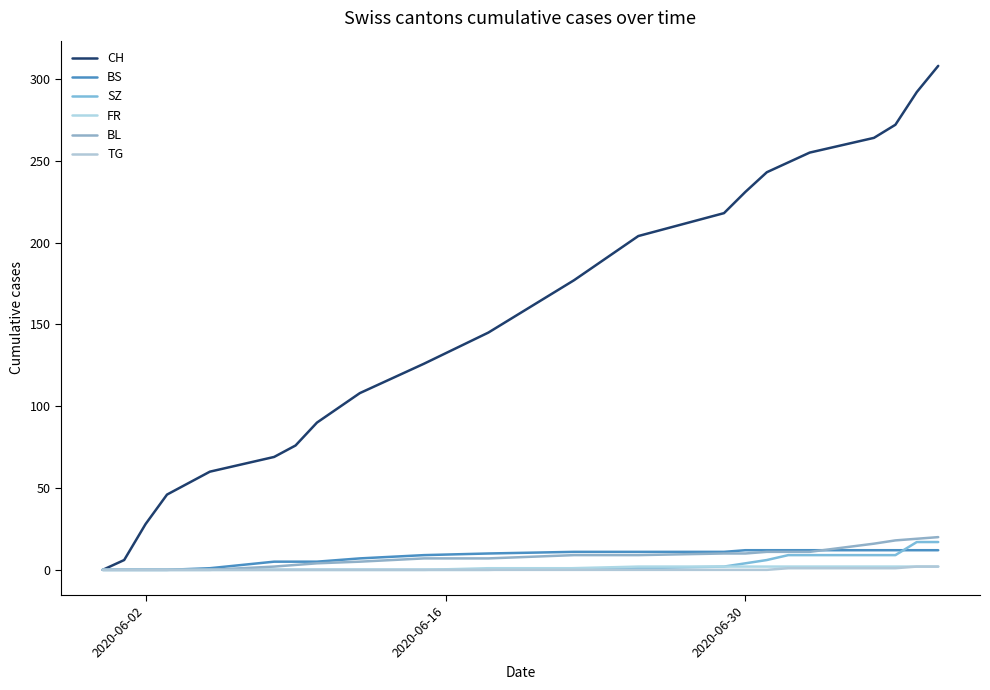

How many lines are shown in the chart?

6